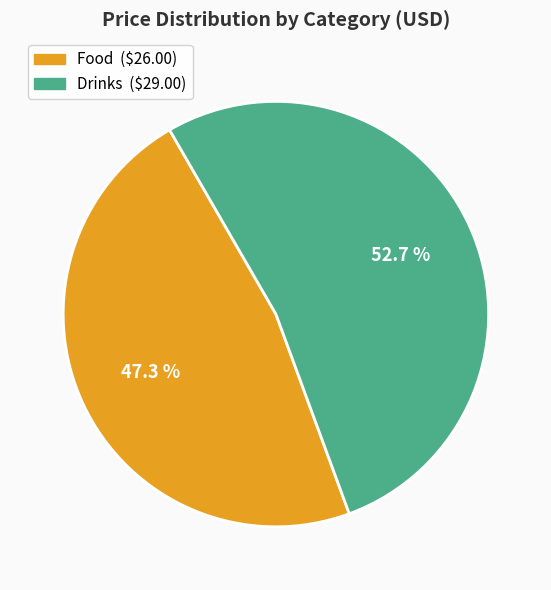

Between Drinks and Food, which is larger?

Drinks